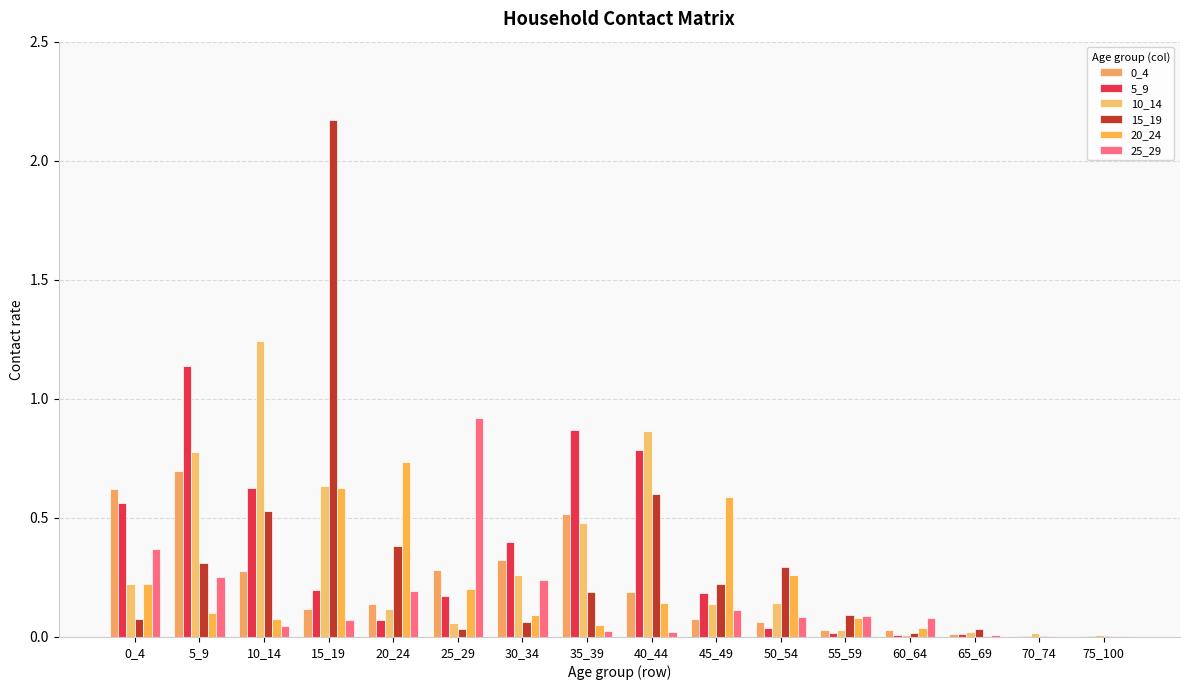

Is it true that 5_9 equals 0.1 at 20_24?

True